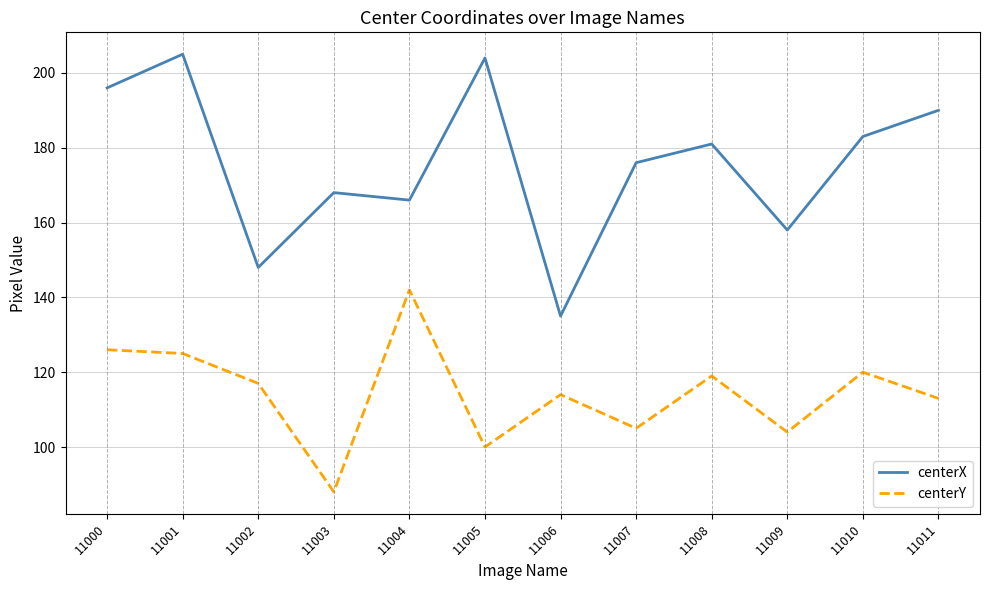

What are all the series names shown in the legend?

centerX, centerY